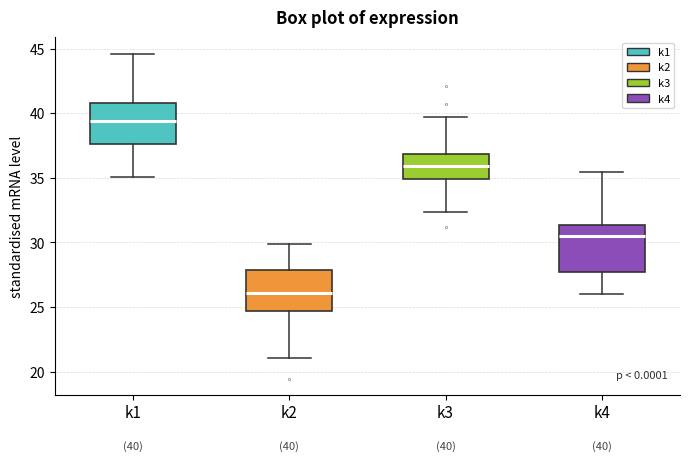

Which box's median line is the lowest?

k2